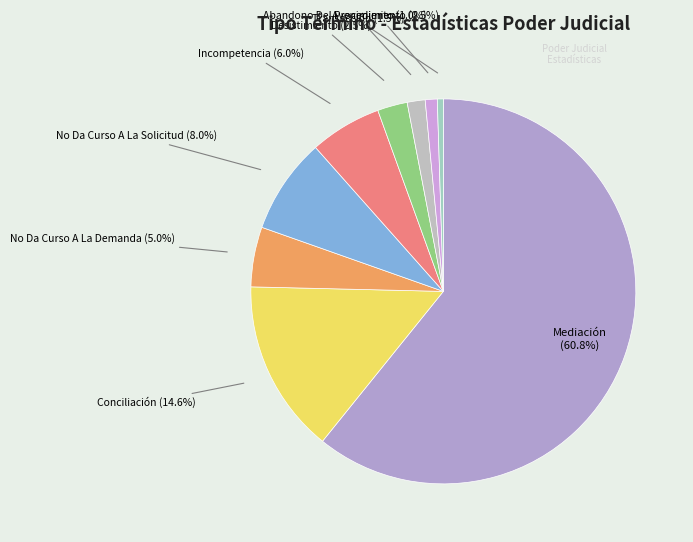

To the nearest percent, what is the difference between the largest and smallest slice percentages?

60%